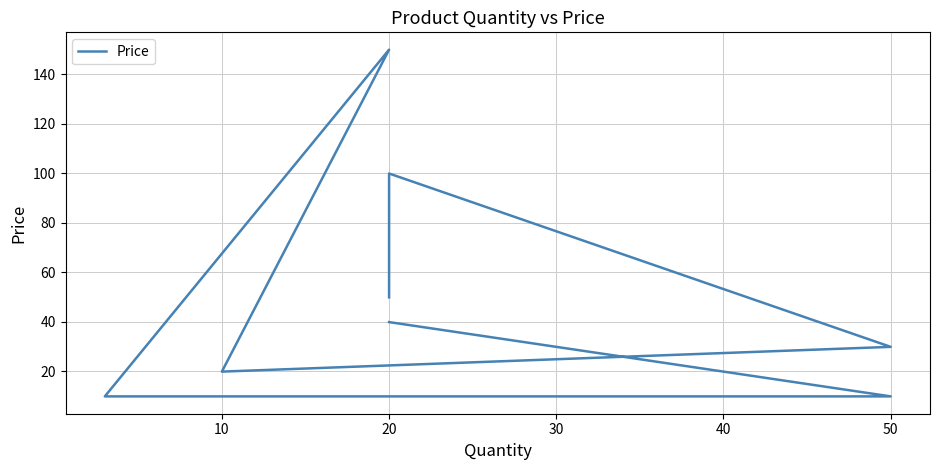

How many interior local peaks (higher than both neighbors) does the data have?

2